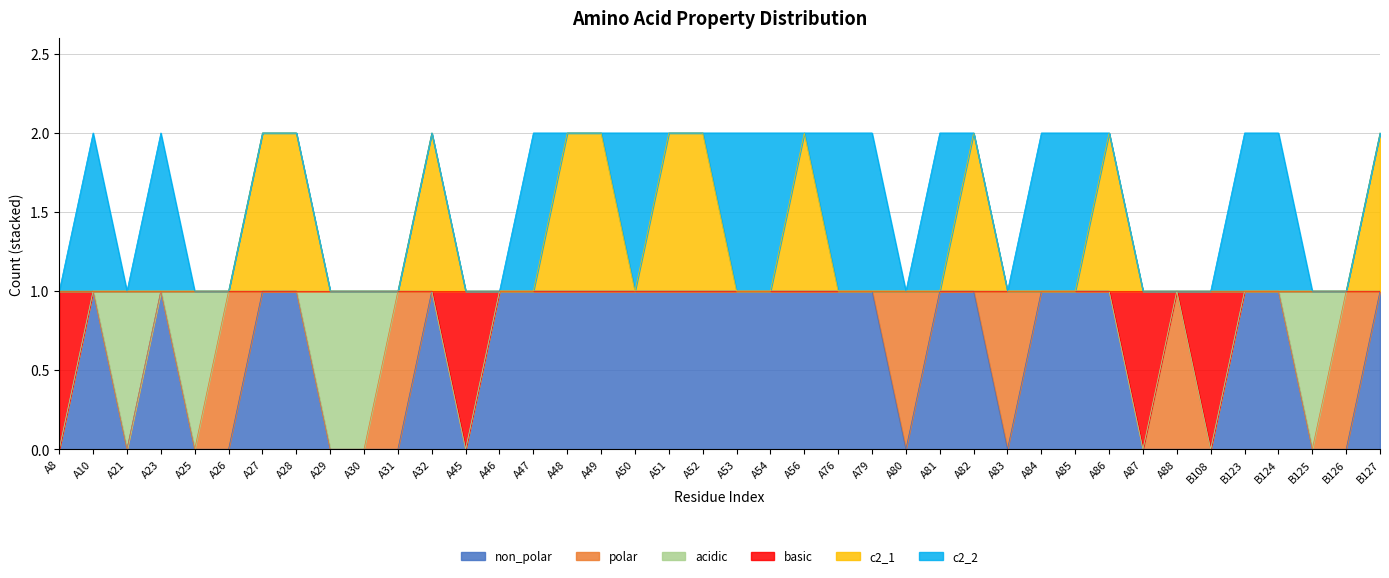

How many lines are shown in the chart?

6